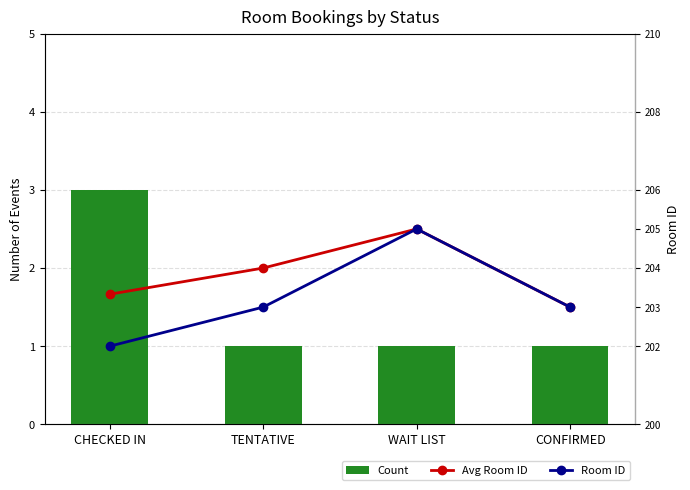

Rank the series by their maximum value, from lowest to highest.

Count, Avg Room ID, Room ID